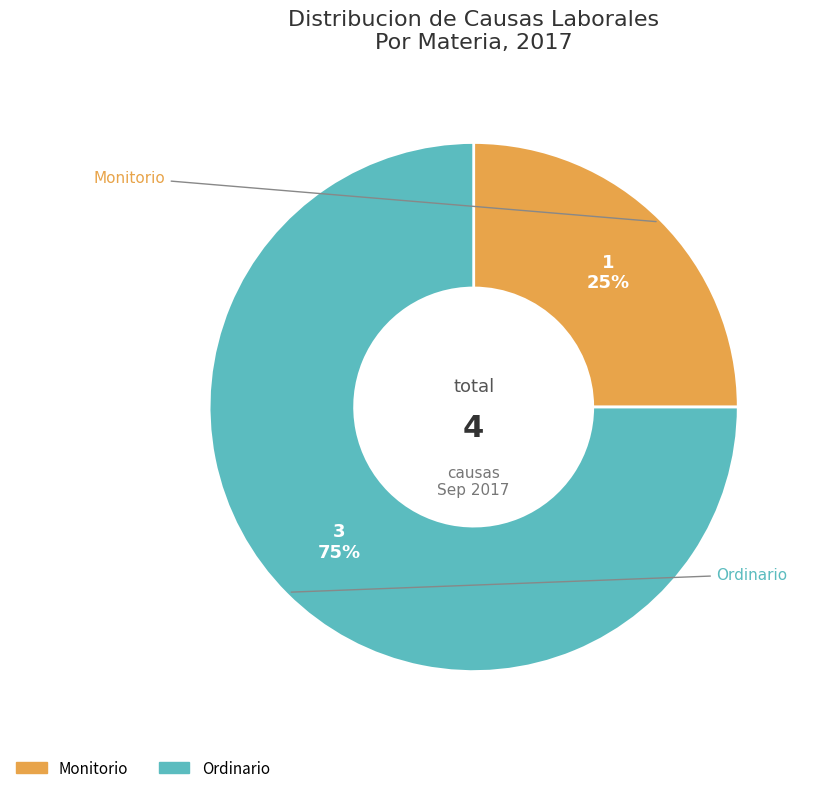

What is the ratio of the value at Monitorio to the value at Ordinario?

0.3